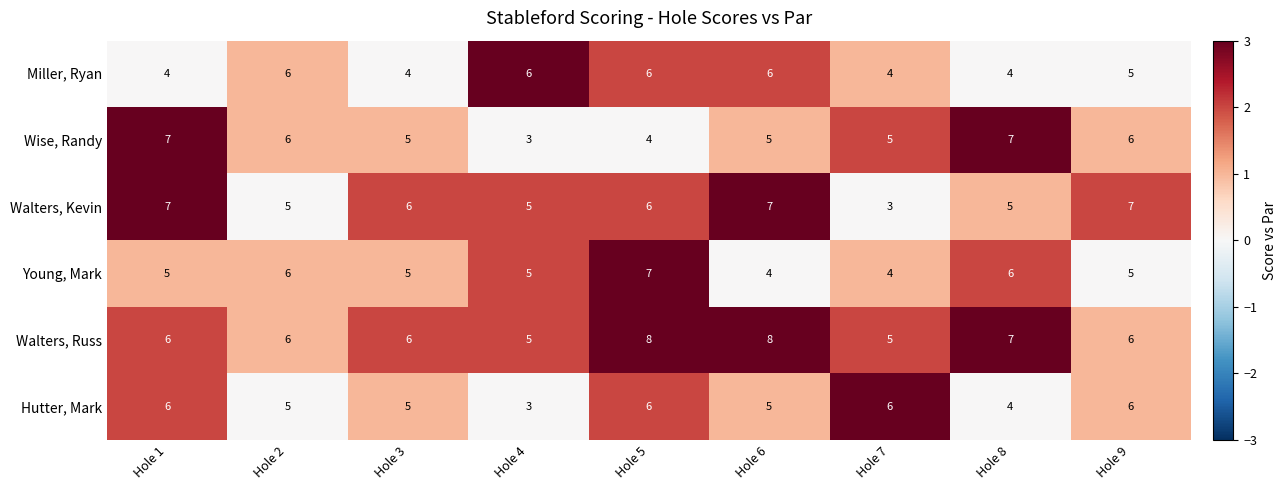

Is it true that Walters, Kevin equals 5 at Hole 4?

True